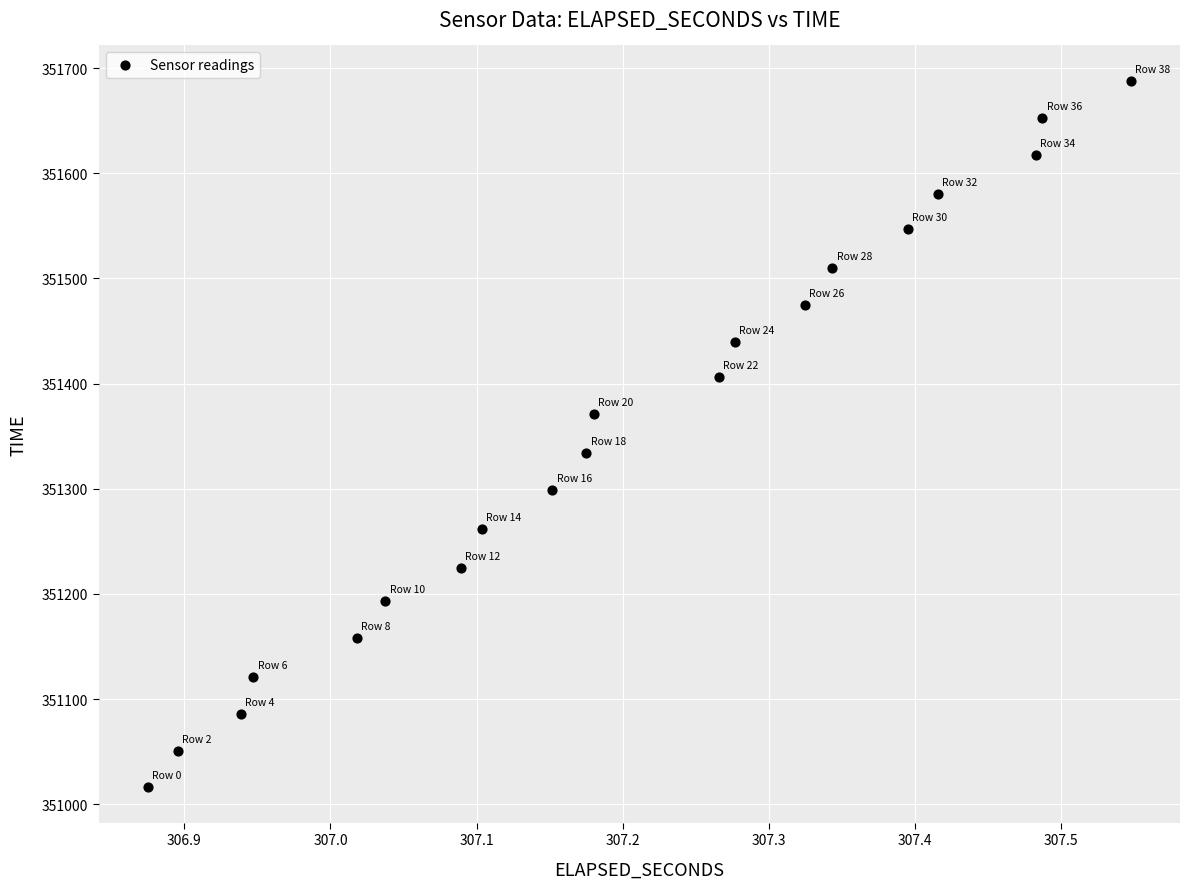

What is the range of Y values (max minus min)?

672